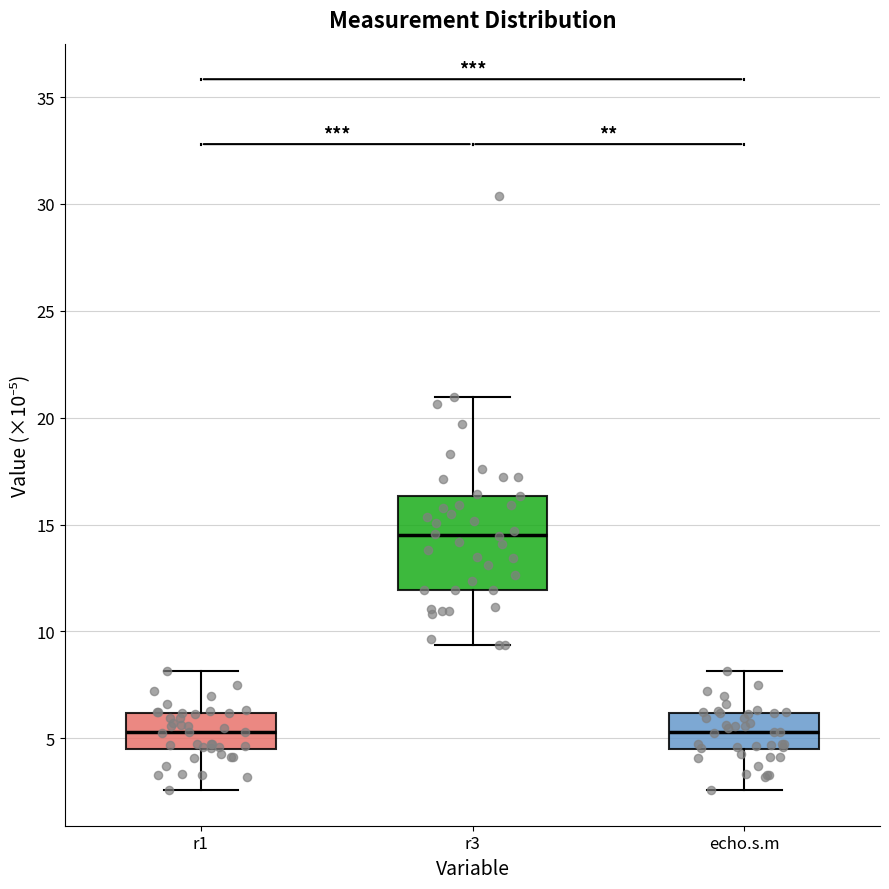

Reading left to right, transcribe this box plot: for each box, give where its median line is, the range the box spans, and where its two whiskers end, as read against the y-axis. The values are not printed on the chart, so give them approximately, as read against the axis.

r1: median 5.5, box 4.5 to 6.0, whiskers 2.5 to 8.0
r3: median 14.5, box 12.0 to 16.5, whiskers 9.5 to 21.0
echo.s.m: median 5.5, box 4.5 to 6.0, whiskers 2.5 to 8.0